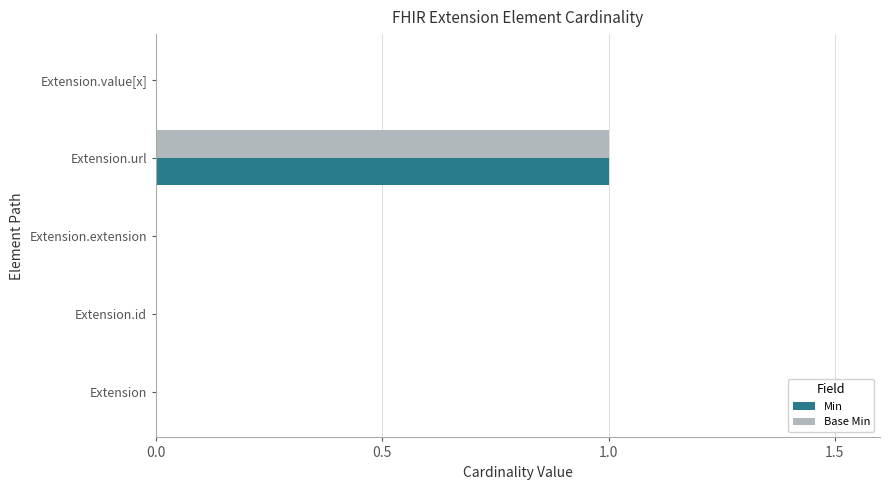

Is it true that Min equals 0 at Extension?

True